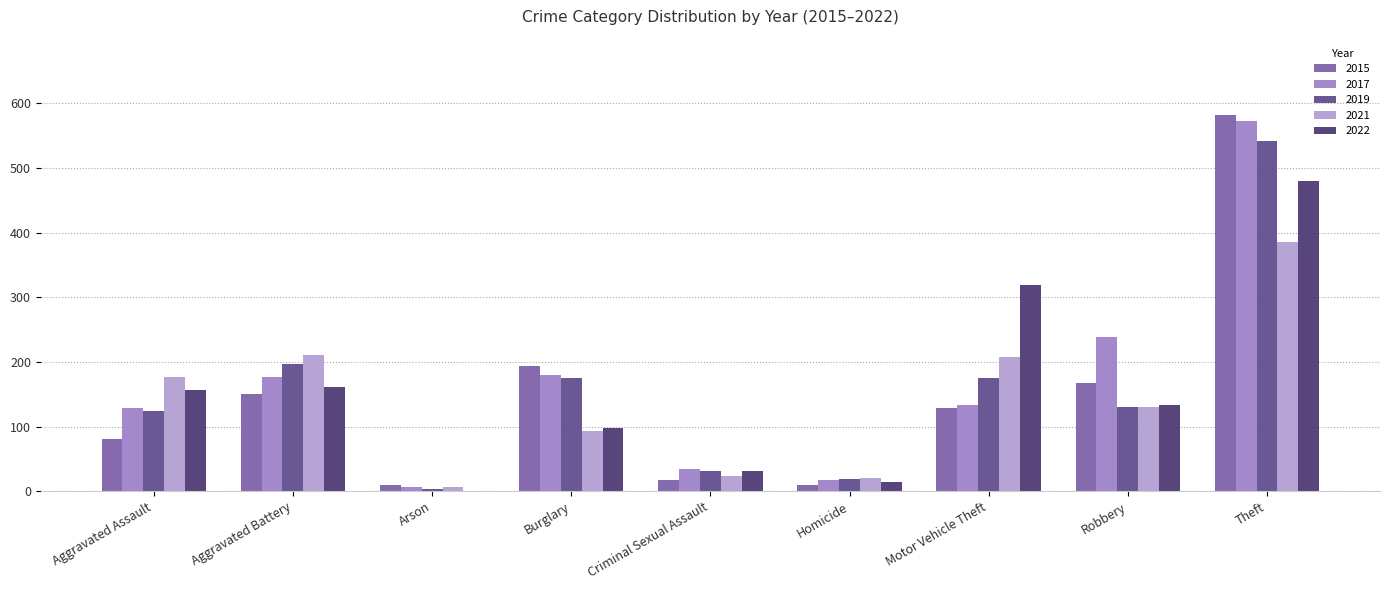

How many groups of bars are there?

9